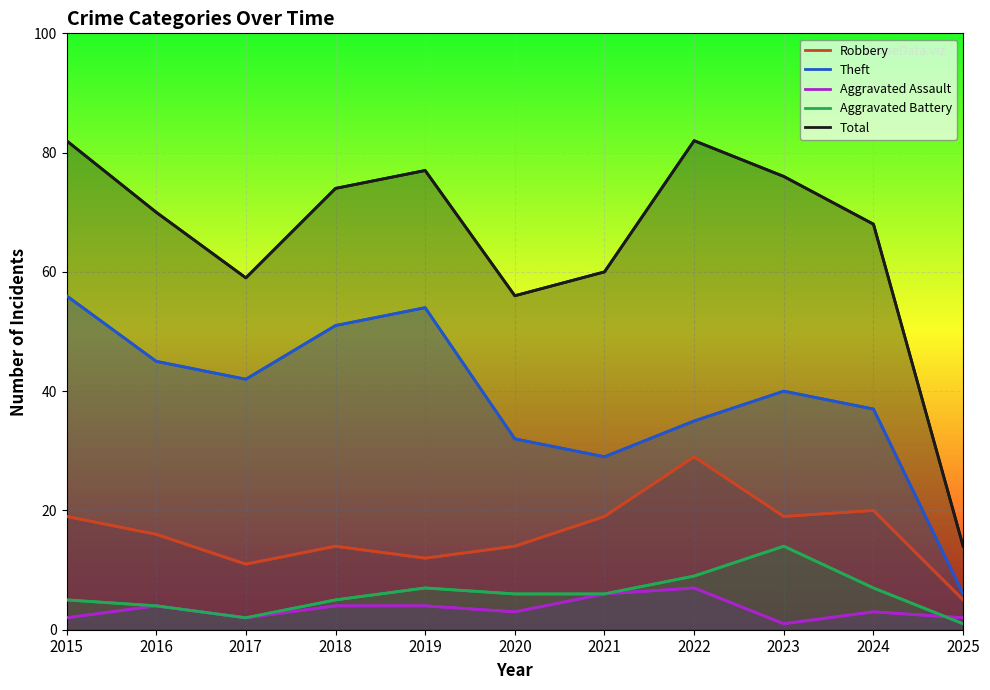

Reading left to right, list all the values displayed in this chart.

Robbery: 19	16	11	14	12	14	19	29	19	20	5
Theft: 56	45	42	51	54	32	29	35	40	37	6
Aggravated Assault: 2	4	2	4	4	3	6	7	1	3	2
Aggravated Battery: 5	4	2	5	7	6	6	9	14	7	1
Total: 82	70	59	74	77	56	60	82	76	68	14